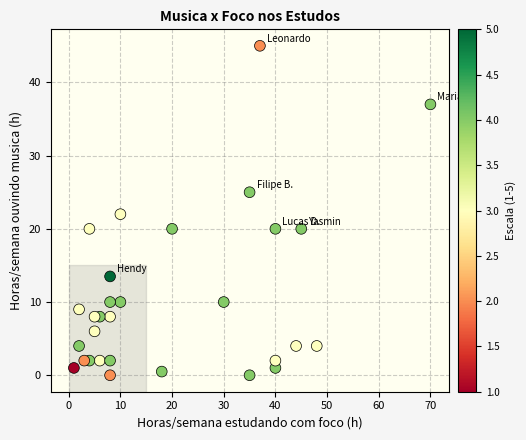

What is the range of Y values (max minus min)?

45.0